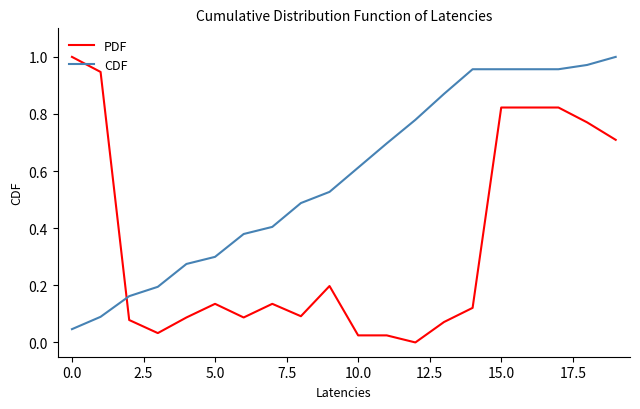

True or false: PDF and CDF intersect in this chart.

True